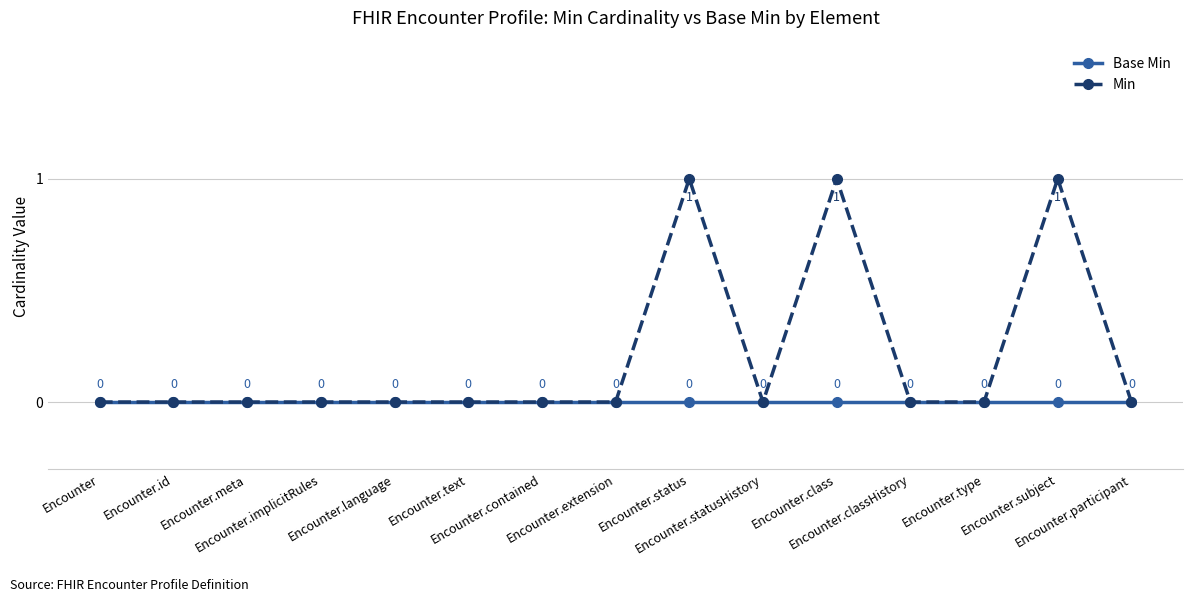

The value of Min at Encounter.text is 0. True or false?

True